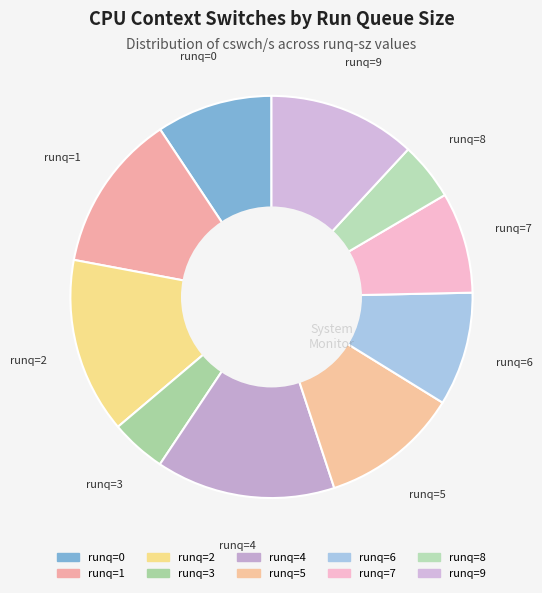

How many segments does this pie chart have?

10